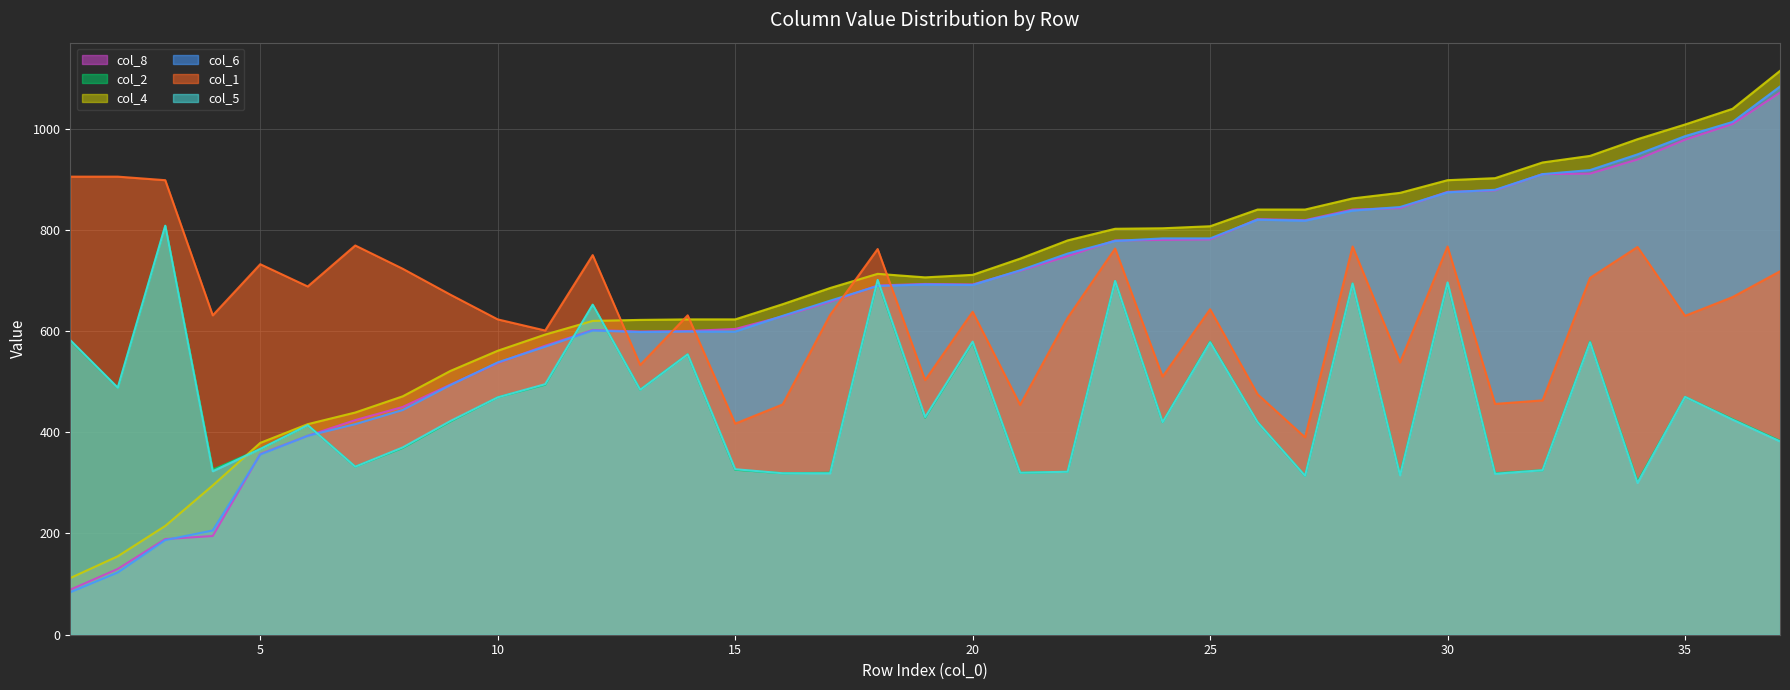

How many values in the col_2 series exceed 421?

18